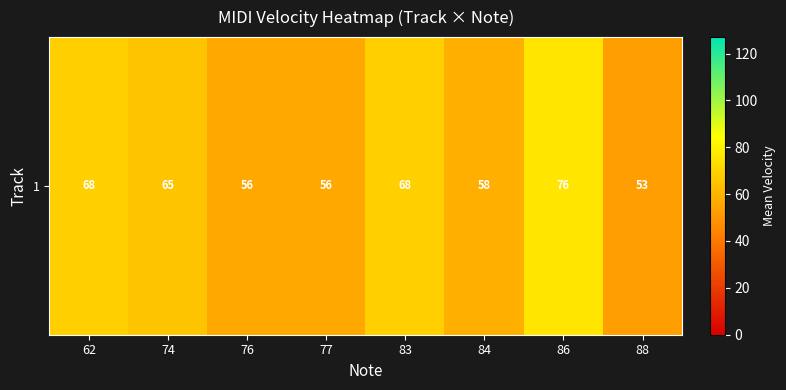

Rank the categories by value from highest to lowest.

86, 62, 83, 74, 84, 76, 77, 88